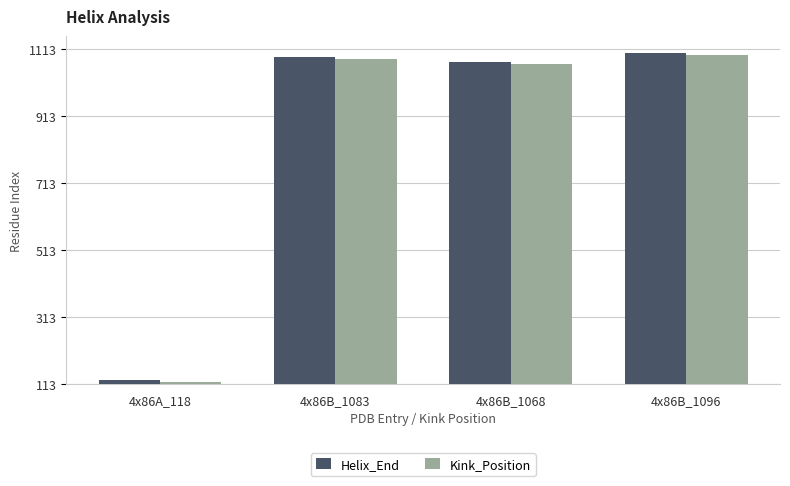

Are the bars horizontal?

No